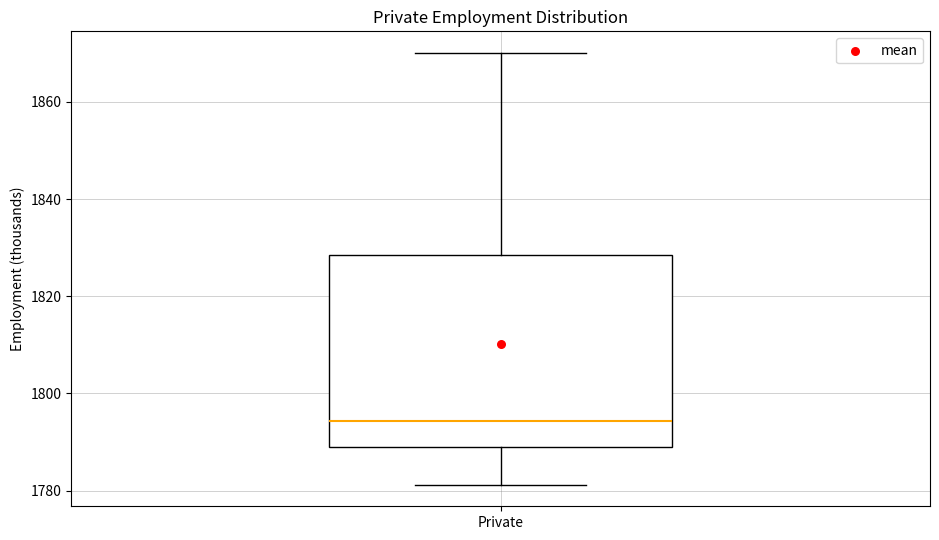

Read this box plot against the y-axis: the position of the median line, the range covered by the box, and the ends of both whiskers. The values are not printed on the chart, so give them approximately, as read against the axis.

median 1794, box 1790 to 1828, whiskers 1782 to 1870